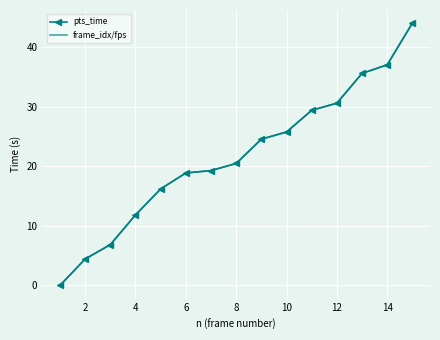

How many data points in pts_time are less than 20?

7